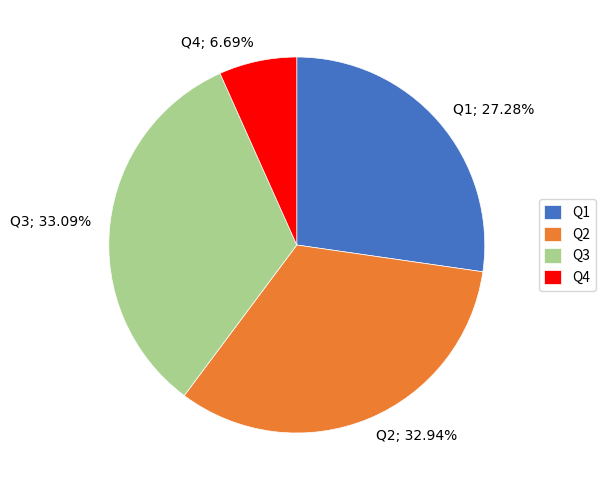

What percentage is the Q1 slice, to the nearest percent?

27%